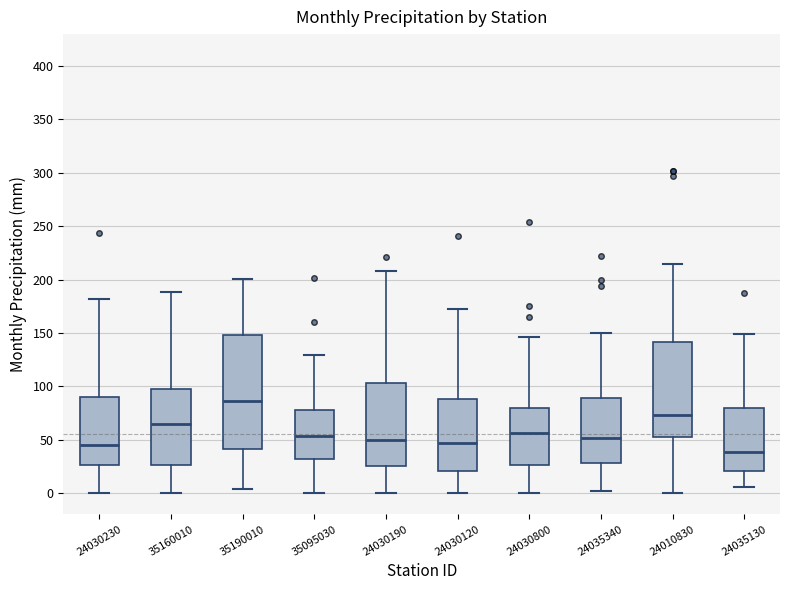

Which box has the highest median line?

35190010